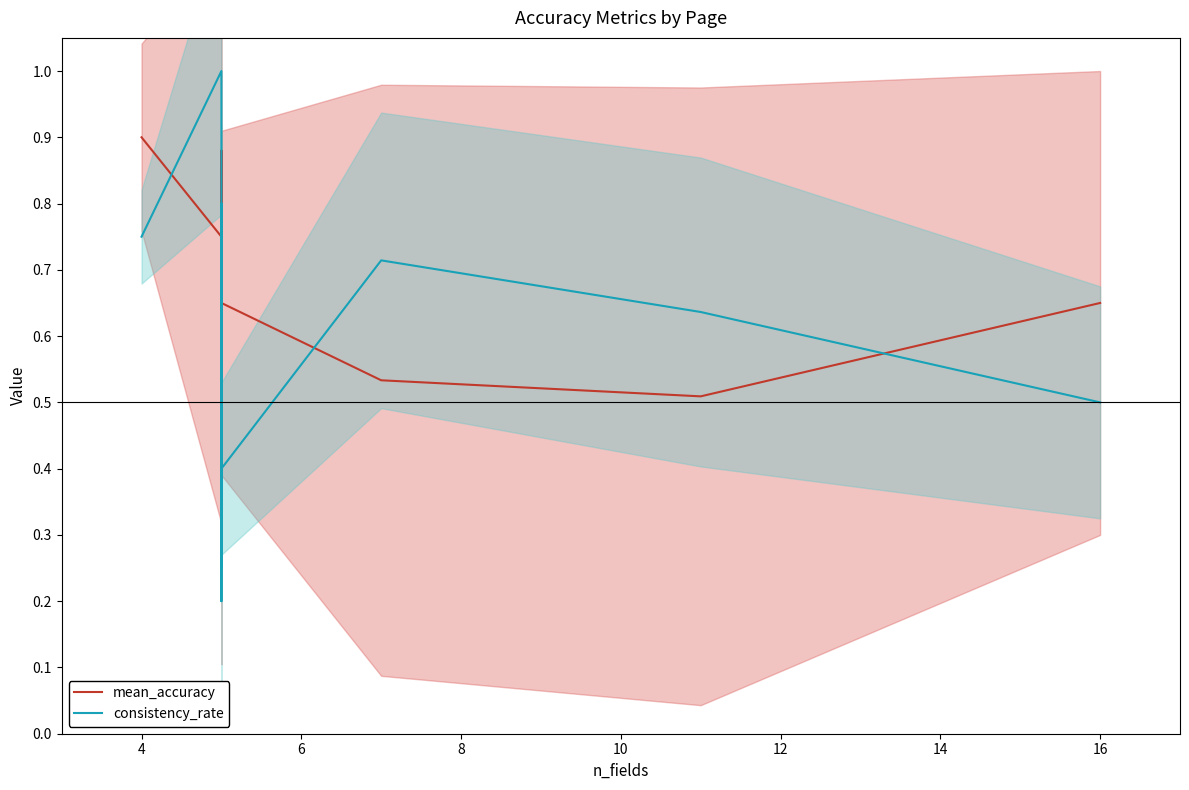

At how many categories does at least one series exceed 0?

10